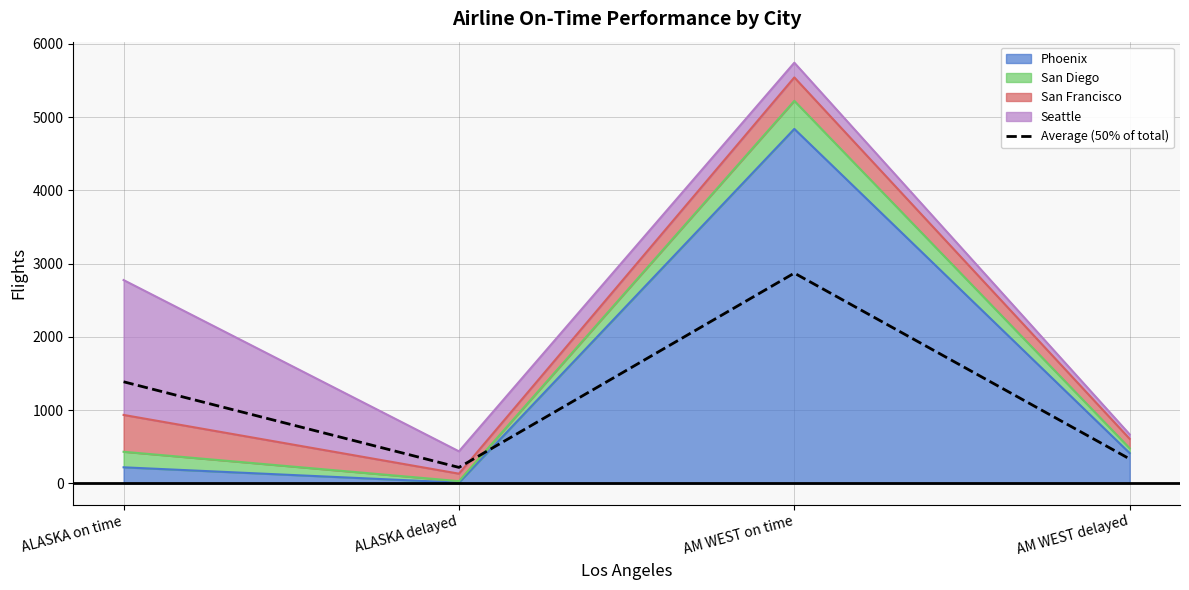

Reading left to right, transcribe all the data shown in this chart.

1388.5	219.5	2872.0	335.0